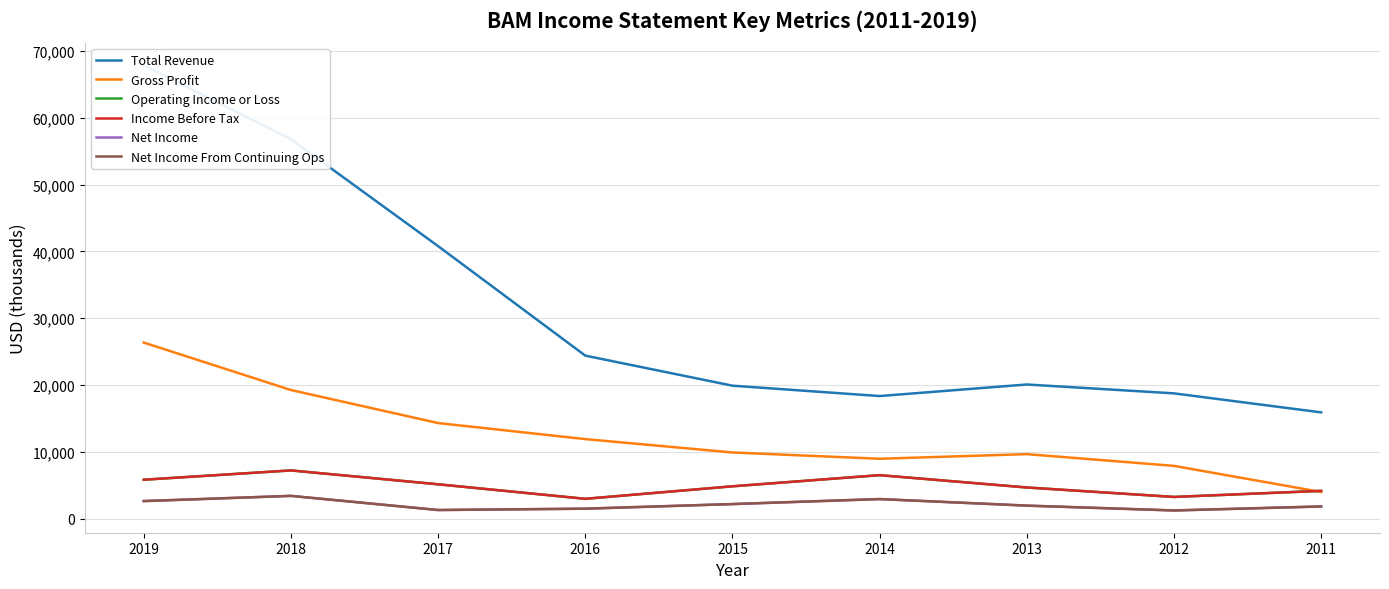

Which series has the largest total across all categories?

Total Revenue